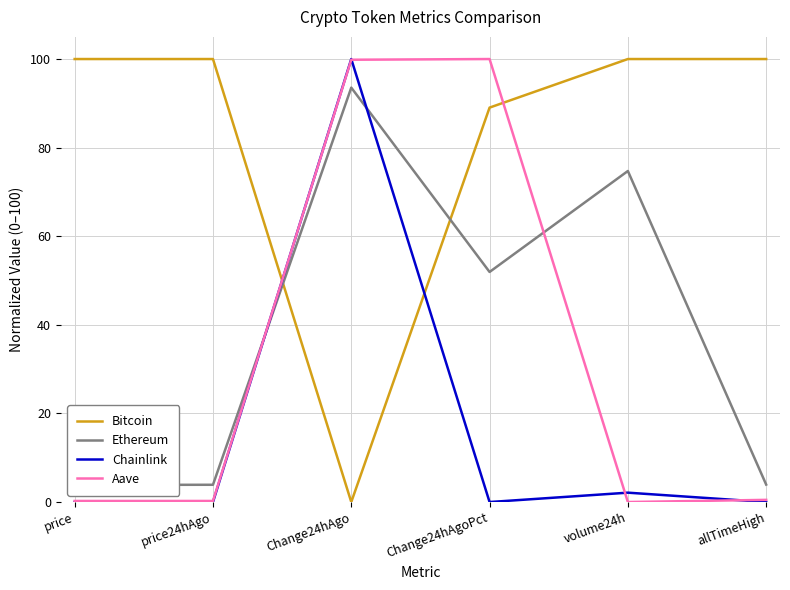

How many categories are shown in the chart?

6